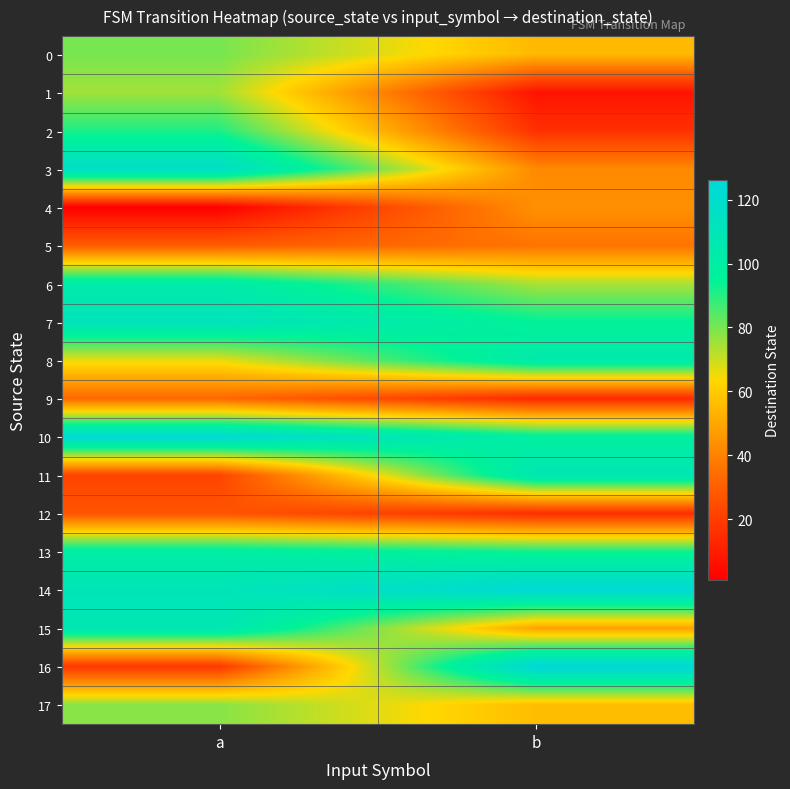

Rank the series by their maximum value, from highest to lowest.

16, 14, 10, 3, 7, 11, 15, 8, 6, 13, 2, 0, 17, 1, 4, 5, 9, 12